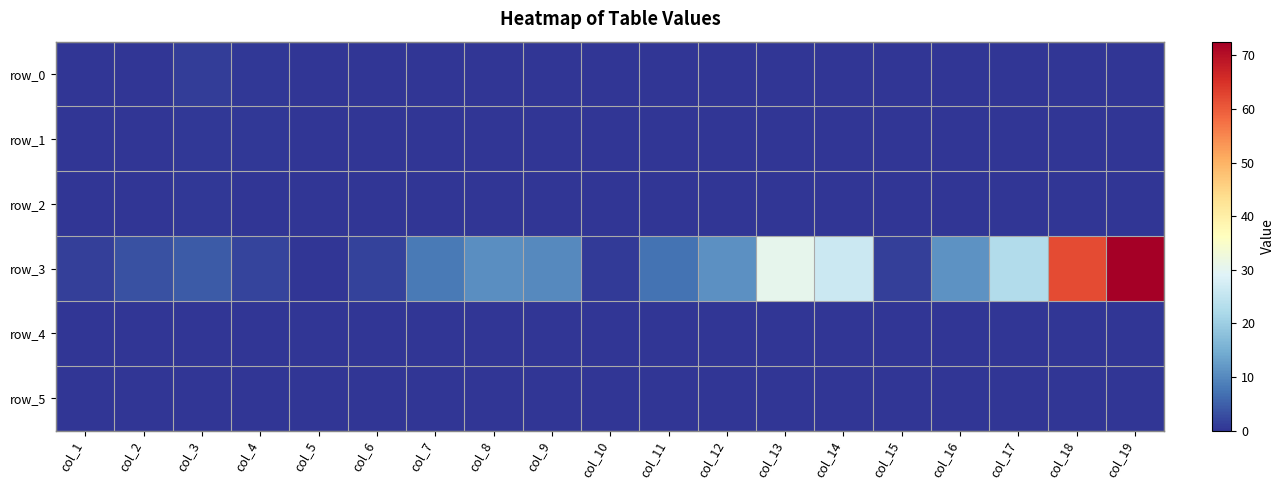

At which label is row_0 closest to 0?

col_5